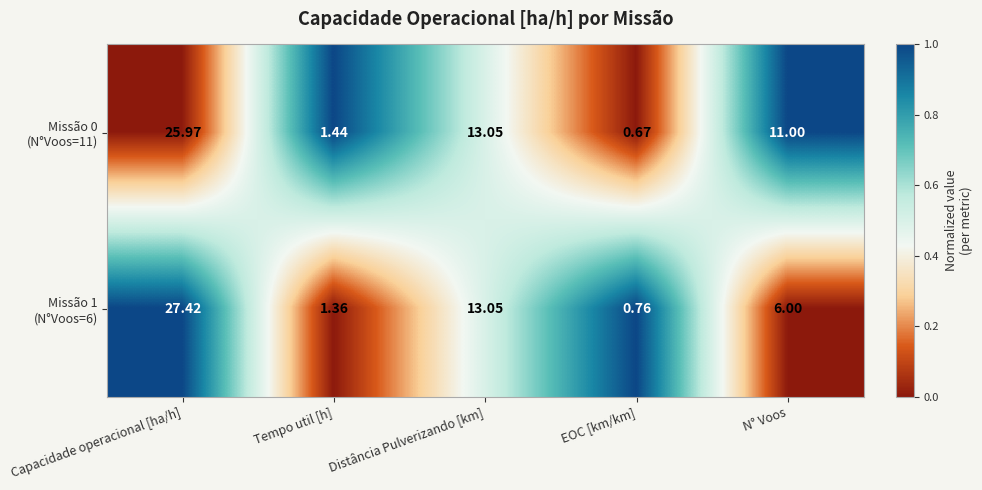

Which category has the lowest value across all series?

EOC [km/km]